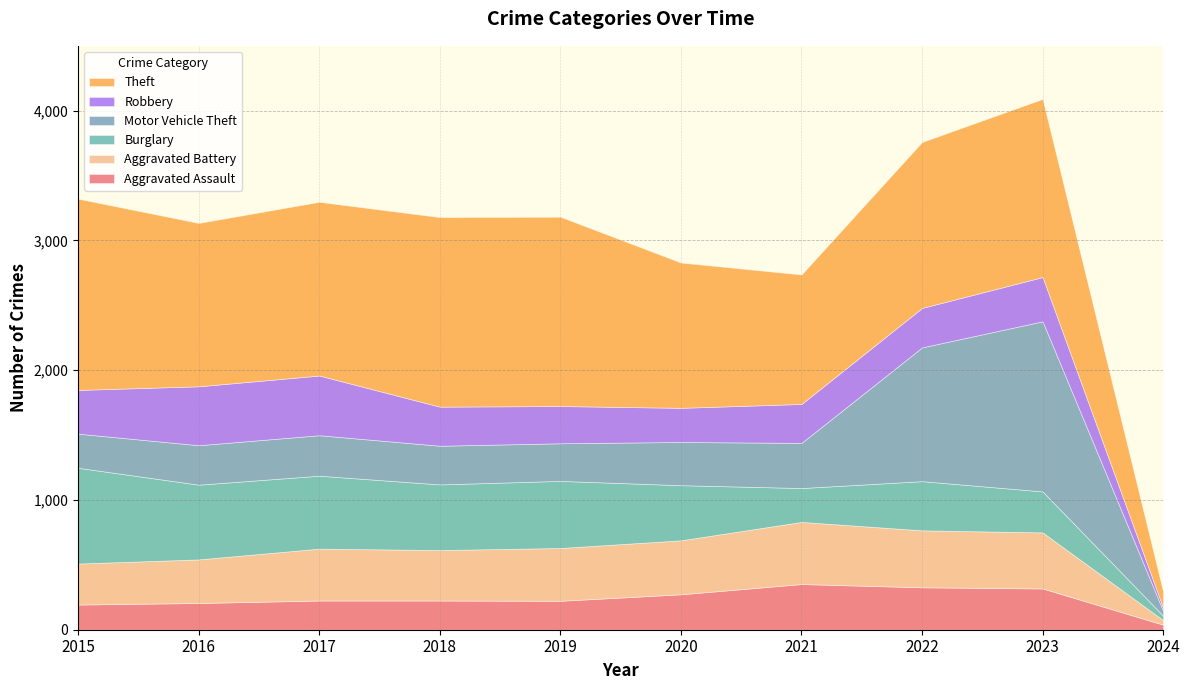

Reading left to right, list all the values displayed in this chart.

Aggravated Assault: 194	206	225	225	223	273	352	327	318	39
Aggravated Battery: 316	336	400	389	407	416	479	439	432	35
Burglary: 738	576	562	506	517	425	261	379	316	34
Motor Vehicle Theft: 263	304	312	298	290	333	348	1031	1311	37
Robbery: 337	454	460	301	287	263	300	304	341	24
Theft: 1474	1259	1339	1461	1459	1120	998	1279	1373	125